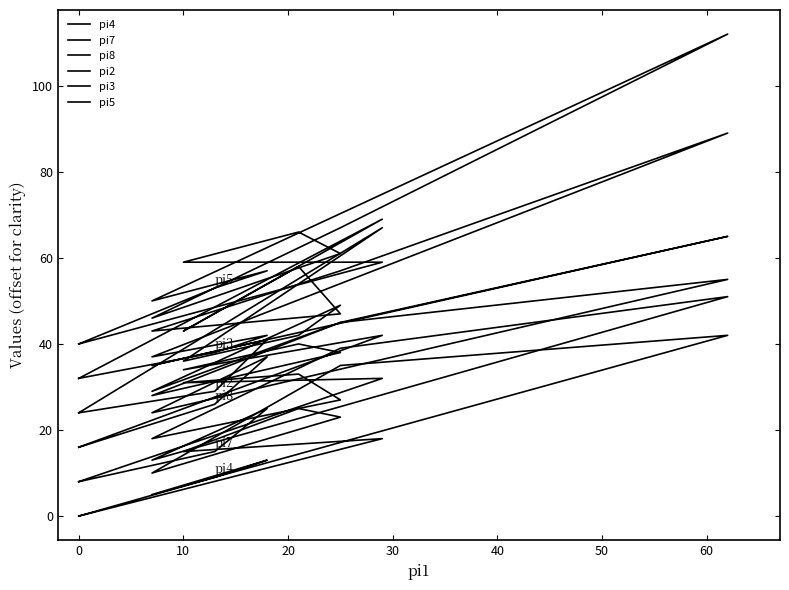

How many values in the pi7 series are below 27?

6